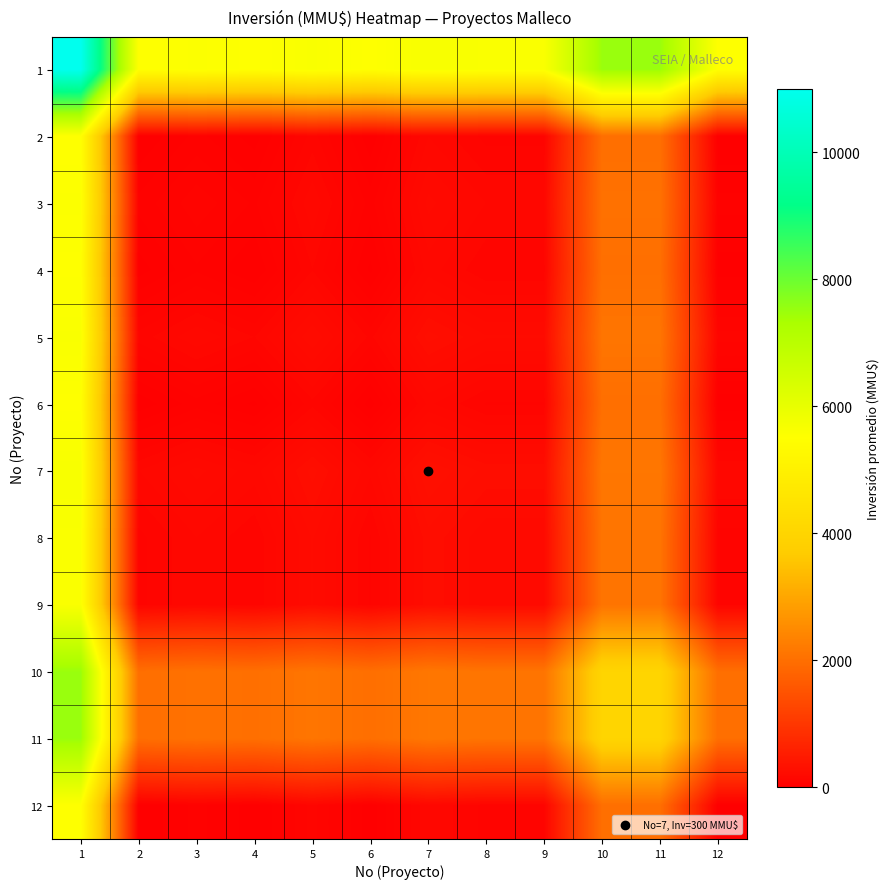

At which category is the sum across all series the highest?

1